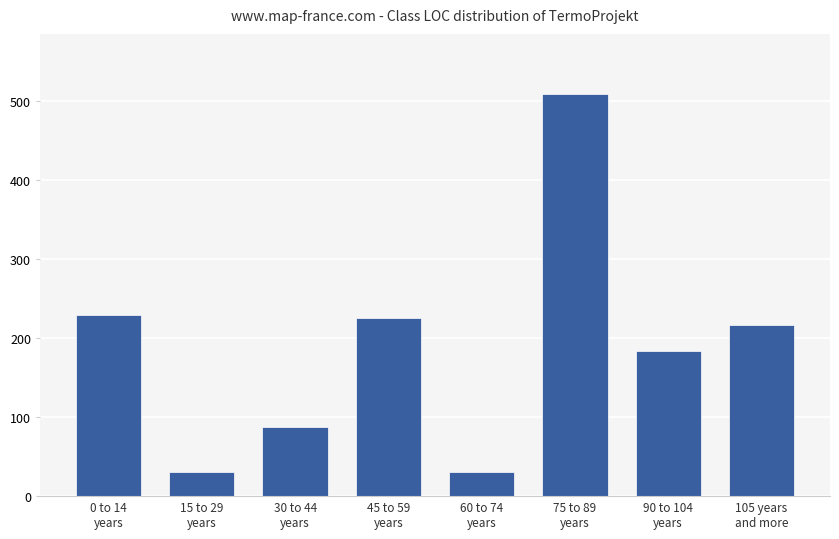

At which label does the data first exceed 217?

0 to 14
years